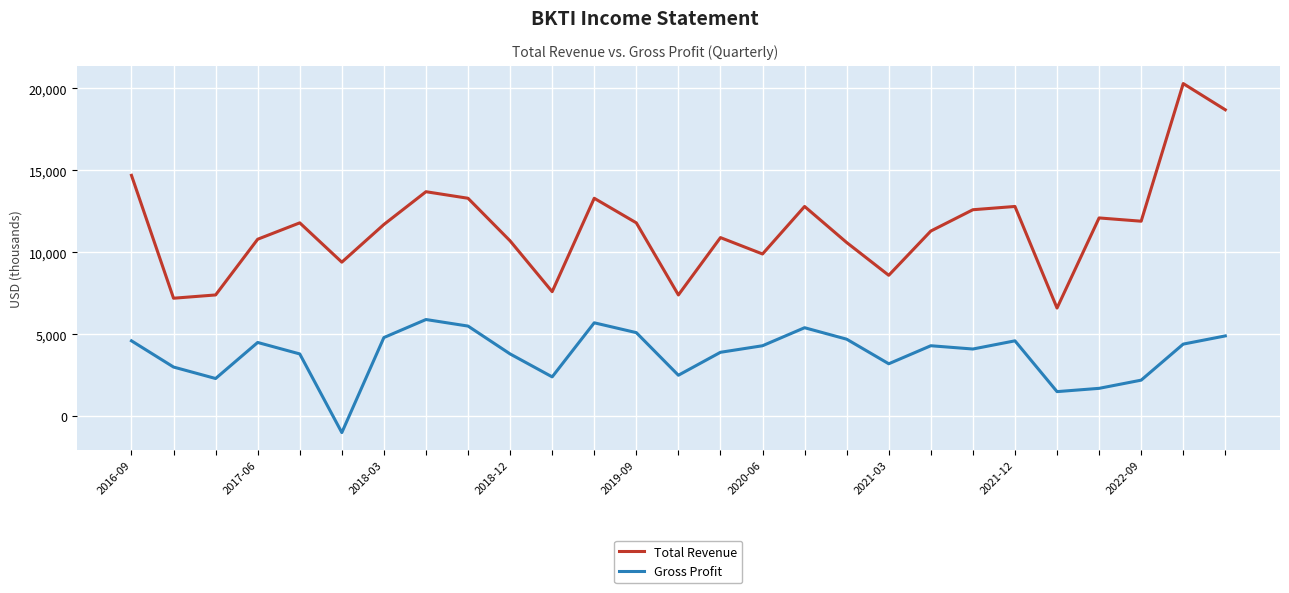

What is the maximum value for Total Revenue?

20300